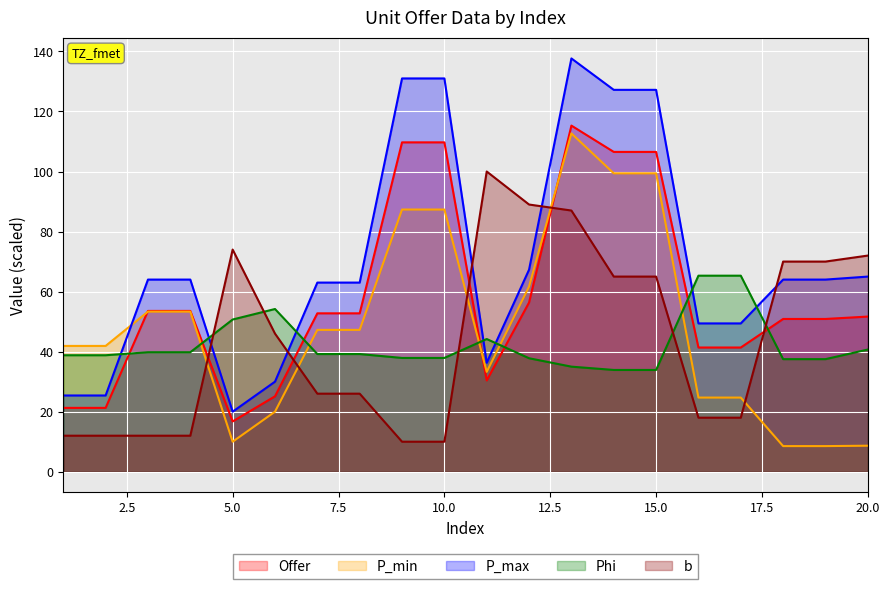

True or false: Phi has more than 2 interior local peaks.

False